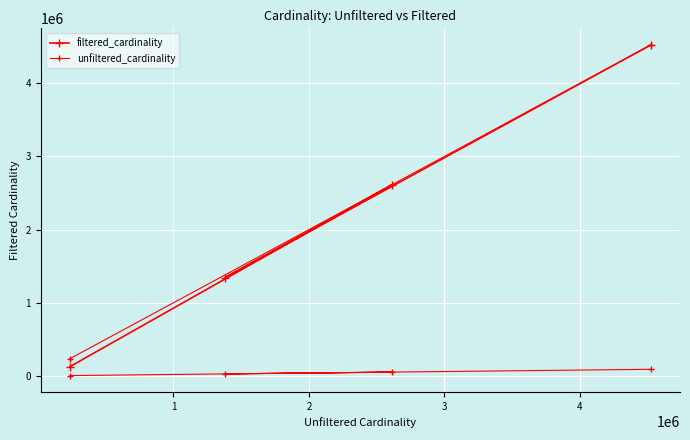

What is the sum of all values?

8602175